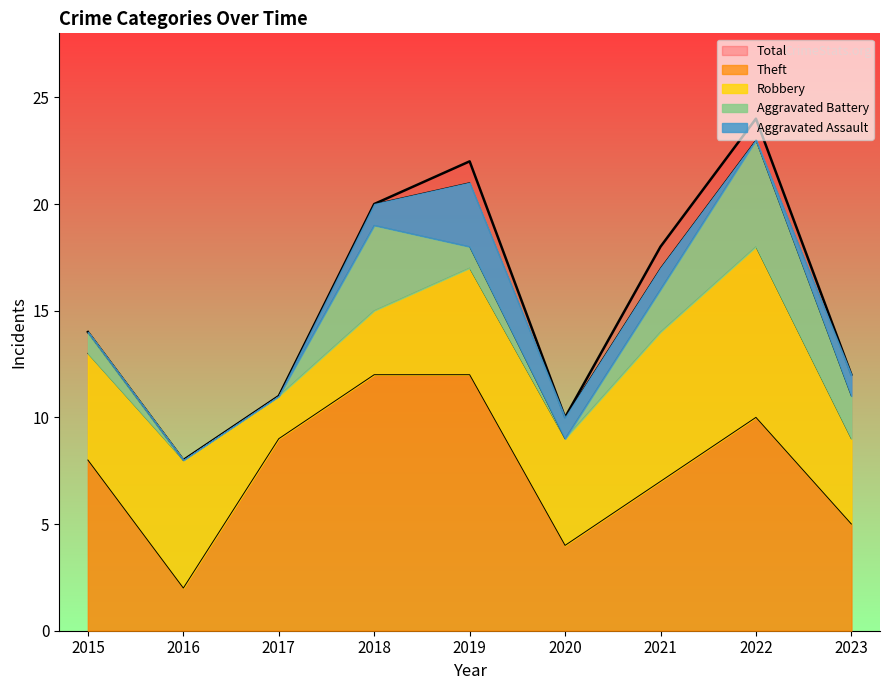

Is the value of Theft at 2019 greater than the value of Robbery at 2017?

Yes